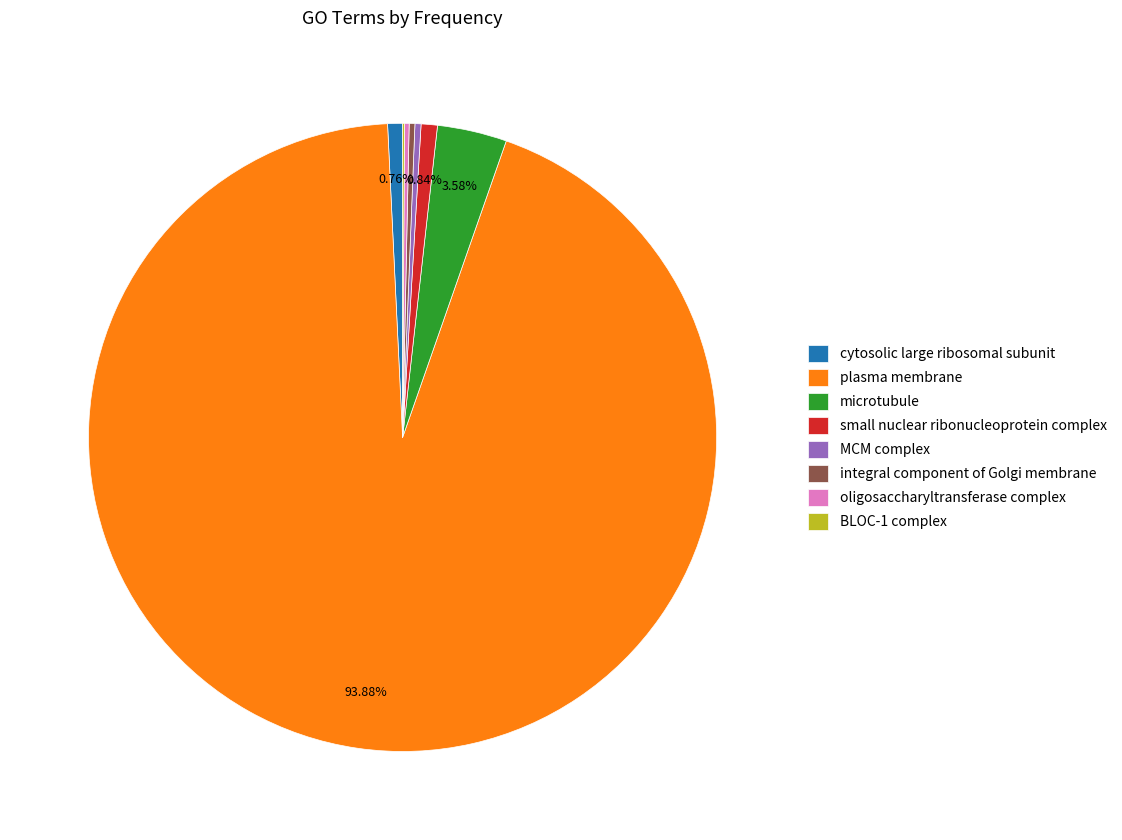

To the nearest percent, what is the combined percentage of plasma membrane and integral component of Golgi membrane?

94%